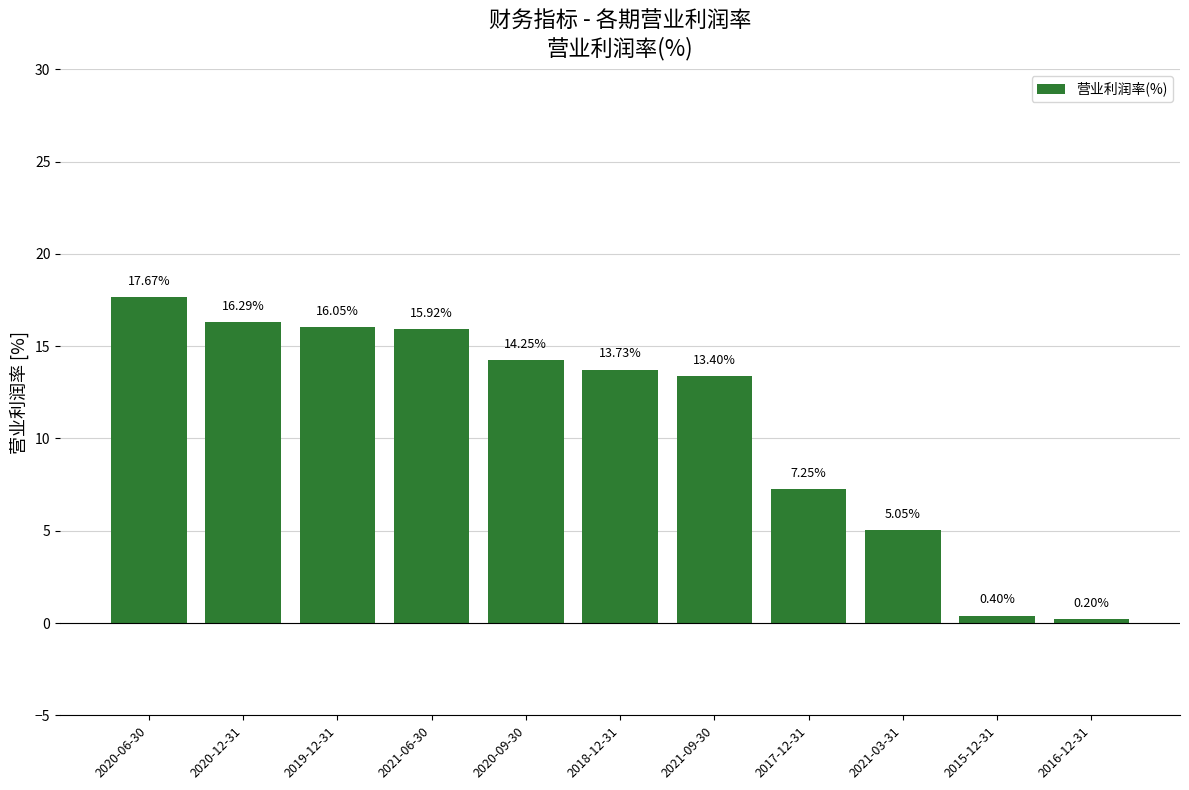

What is the sum of the values at 2020-12-31 and 2019-12-31?

32.3